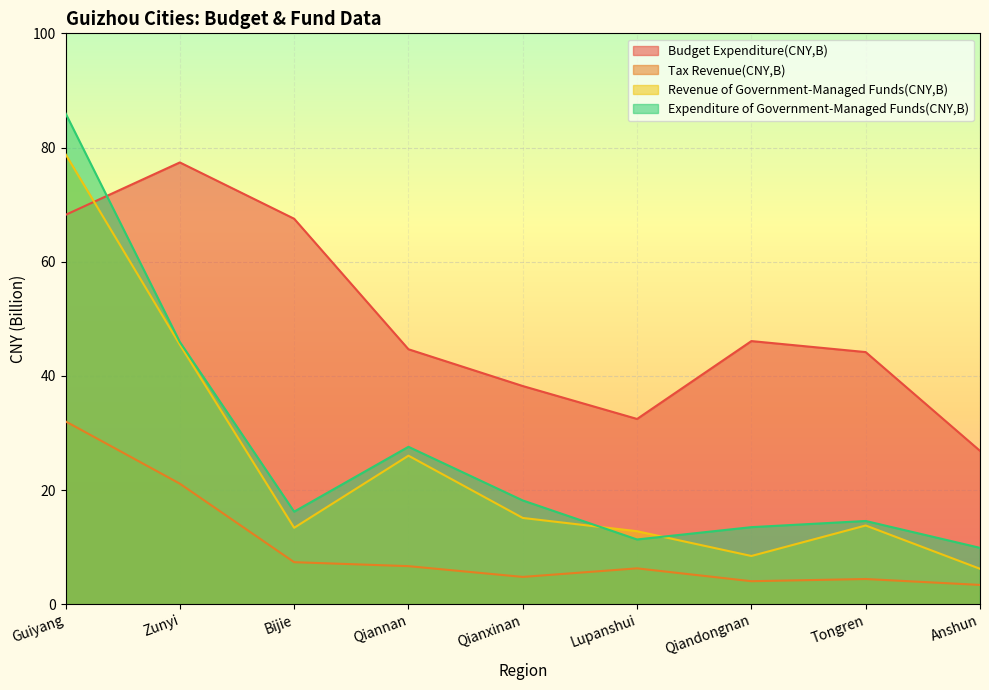

The Expenditure of Government-Managed Funds(CNY,B) series shows 86.0 at Guiyang. True or false?

True